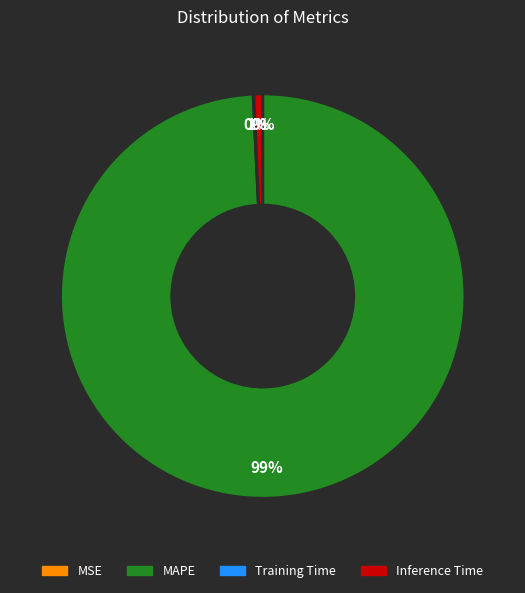

What is the majority slice?

MAPE